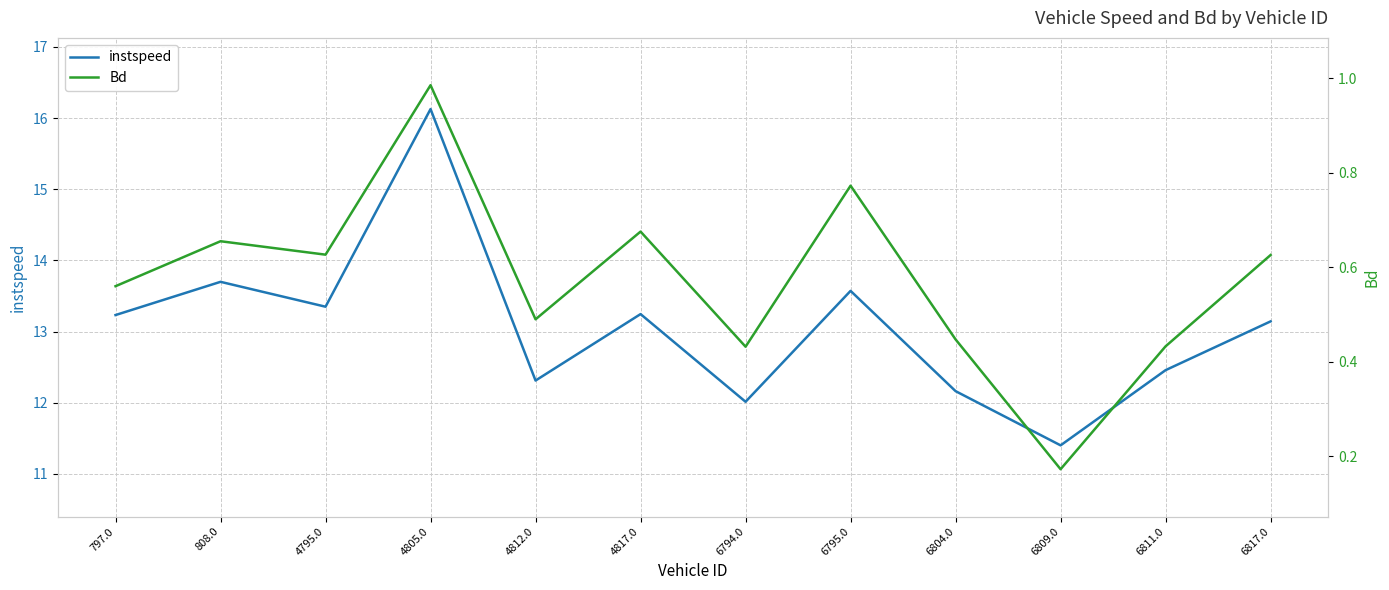

What is the difference between the maximum and minimum values in the Bd series?

0.8